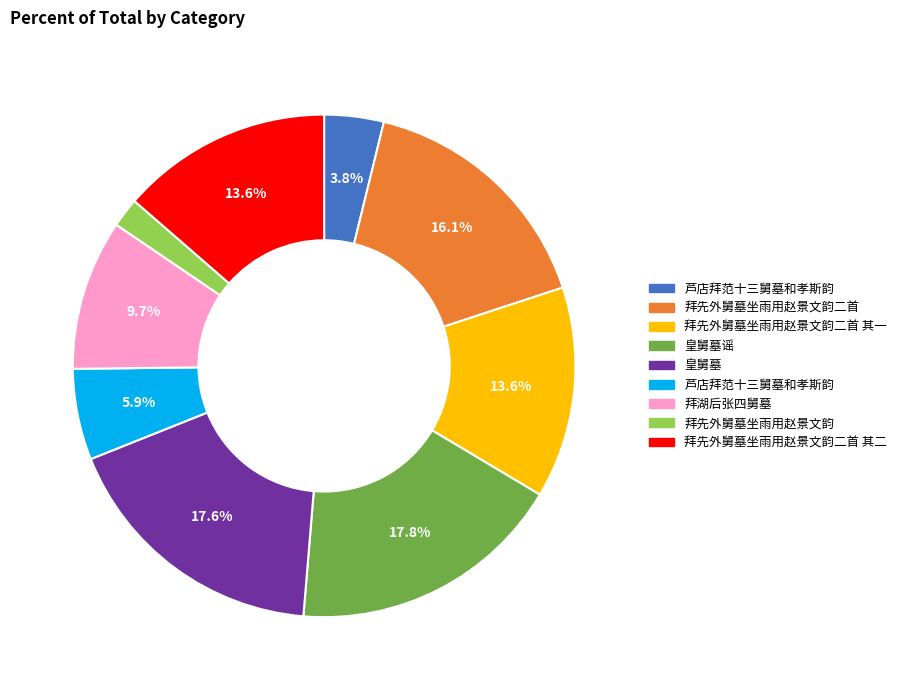

Is there any slice that represents more than half of the pie?

No